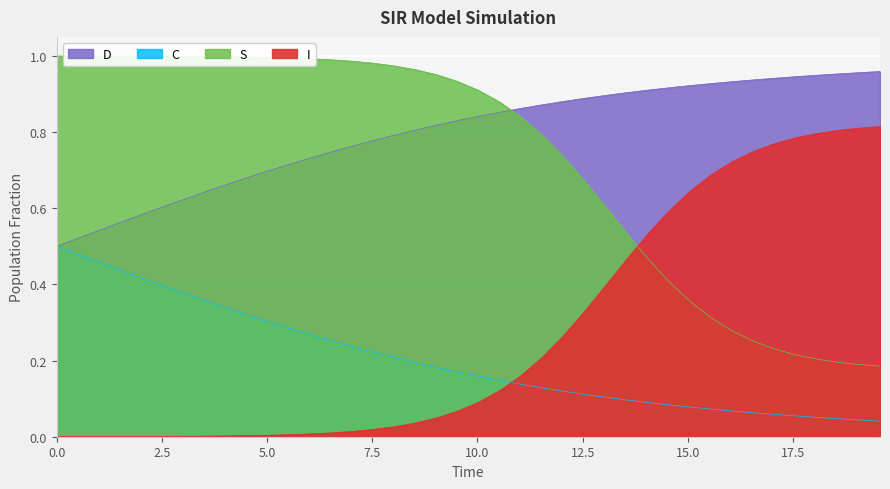

Which series changed the most between 1.5050167224080266 and 16.05351170568562?

S